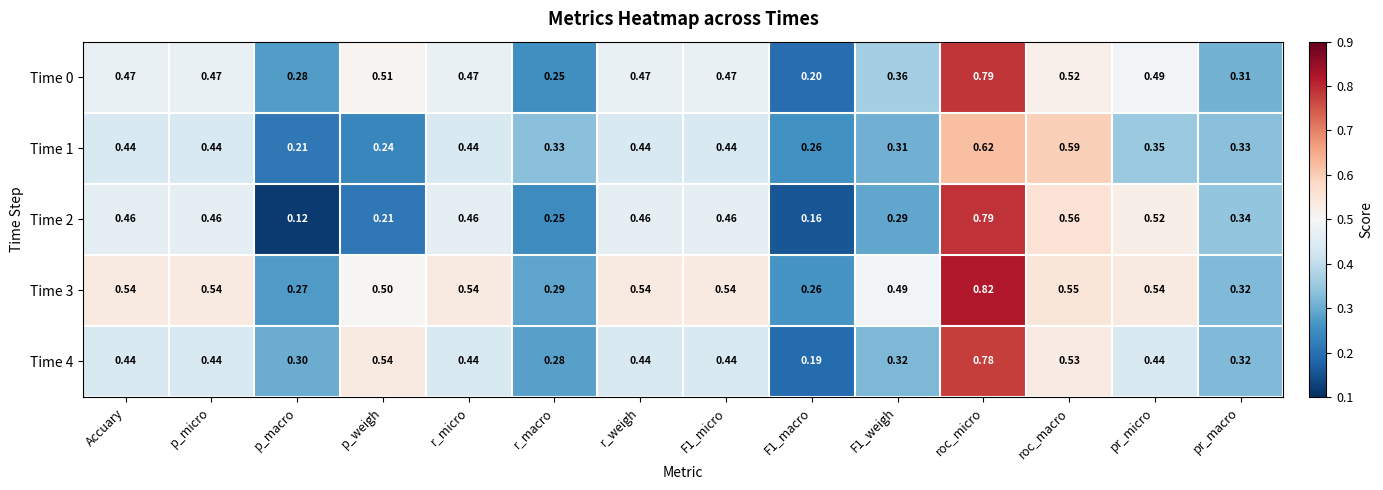

At which category does the chart reach its peak across all series?

roc_micro